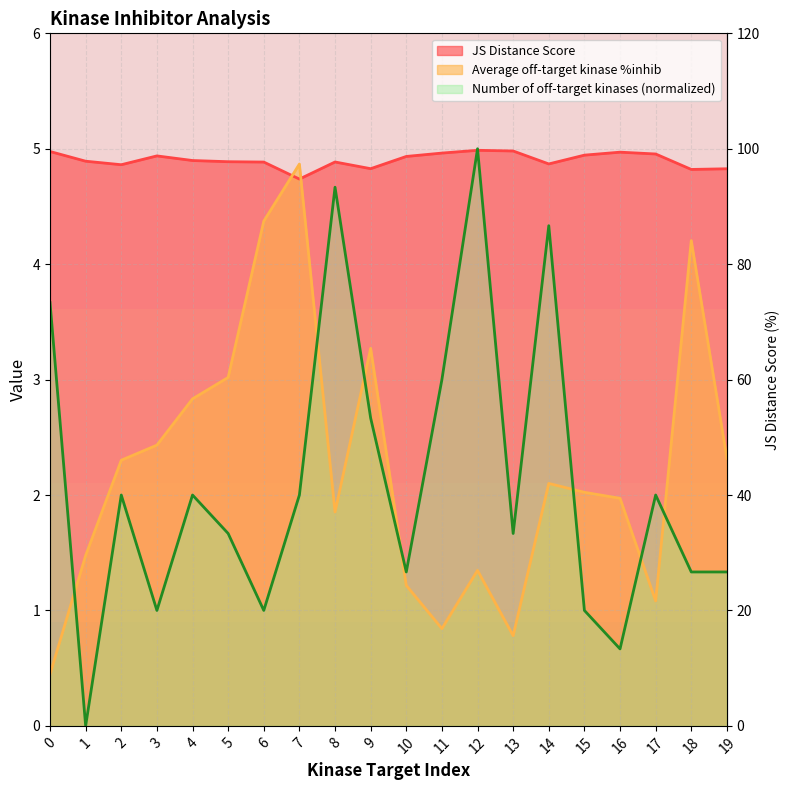

At which category does JS Distance Score reach its first local peak?

3